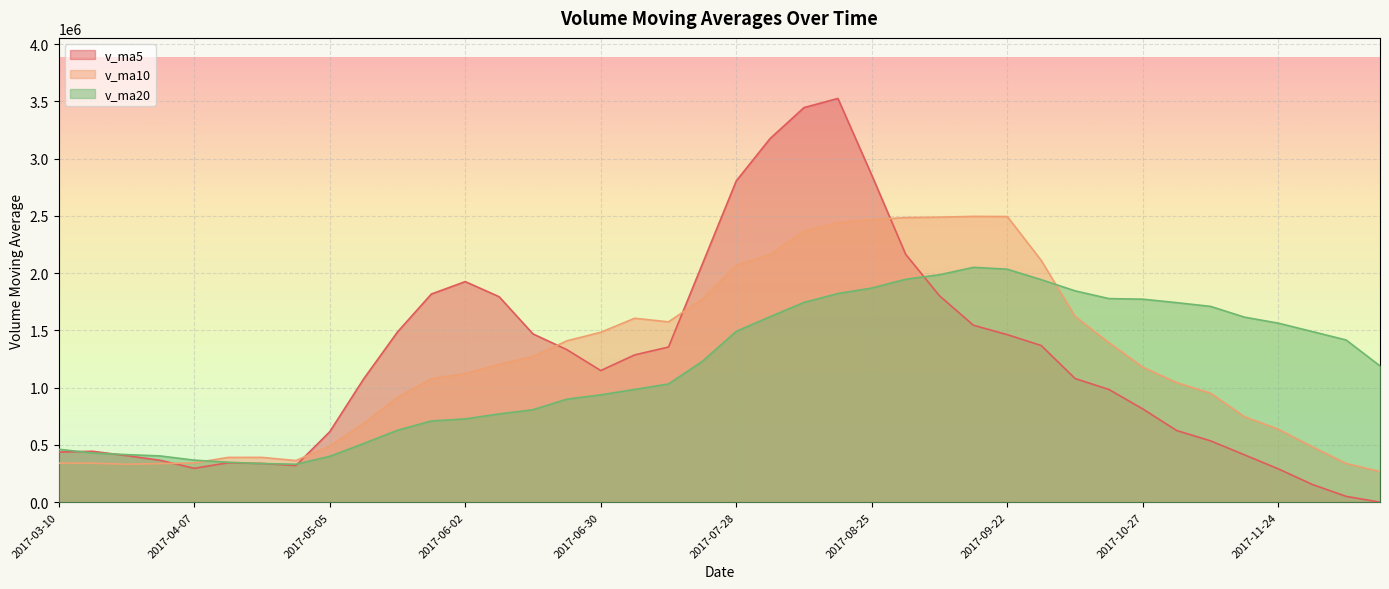

Which series changed the most between 2017-12-15 and 2017-11-17?

v_ma10